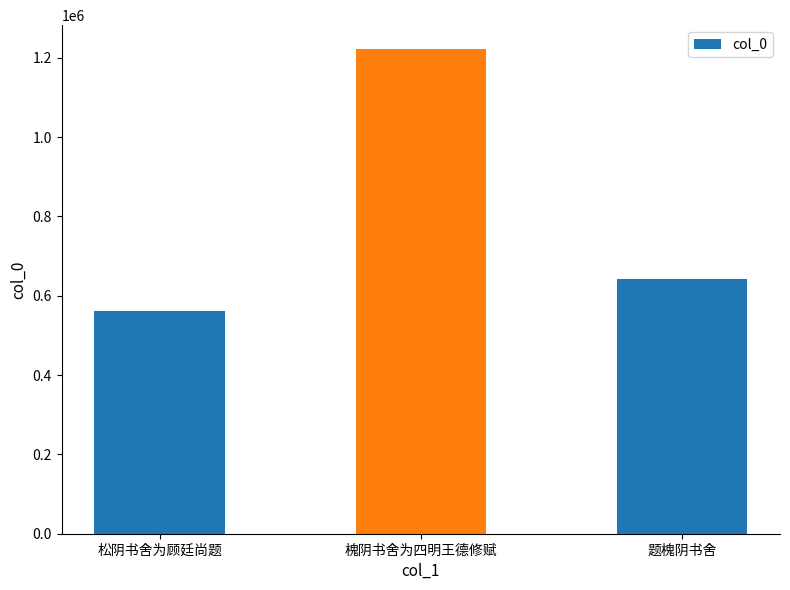

What is the value of the 1st bar from the left?

560715